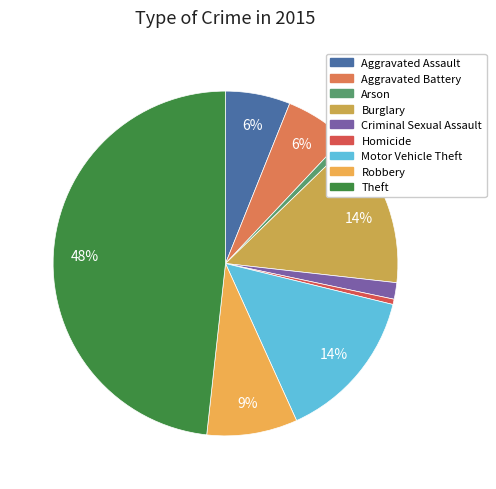

To the nearest percent, what portion does Robbery represent?

9%